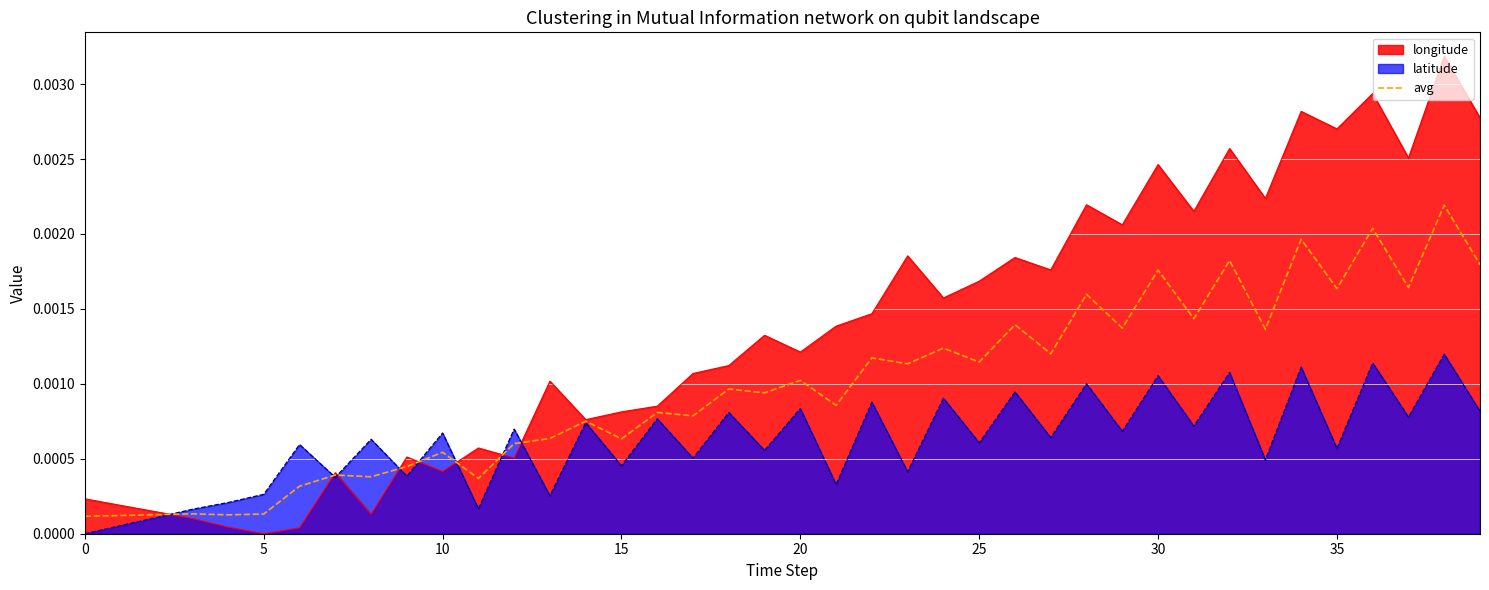

List the series in order of their peak value, lowest first.

latitude, avg, longitude